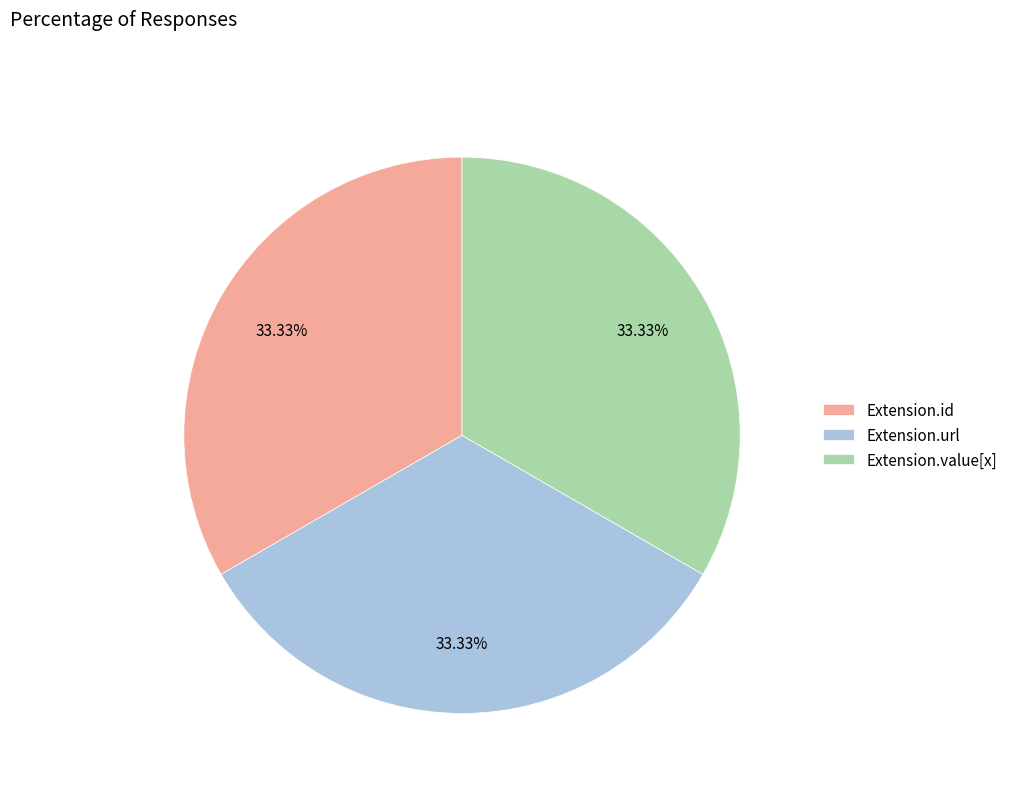

Is Extension.value[x] the majority of the pie?

No